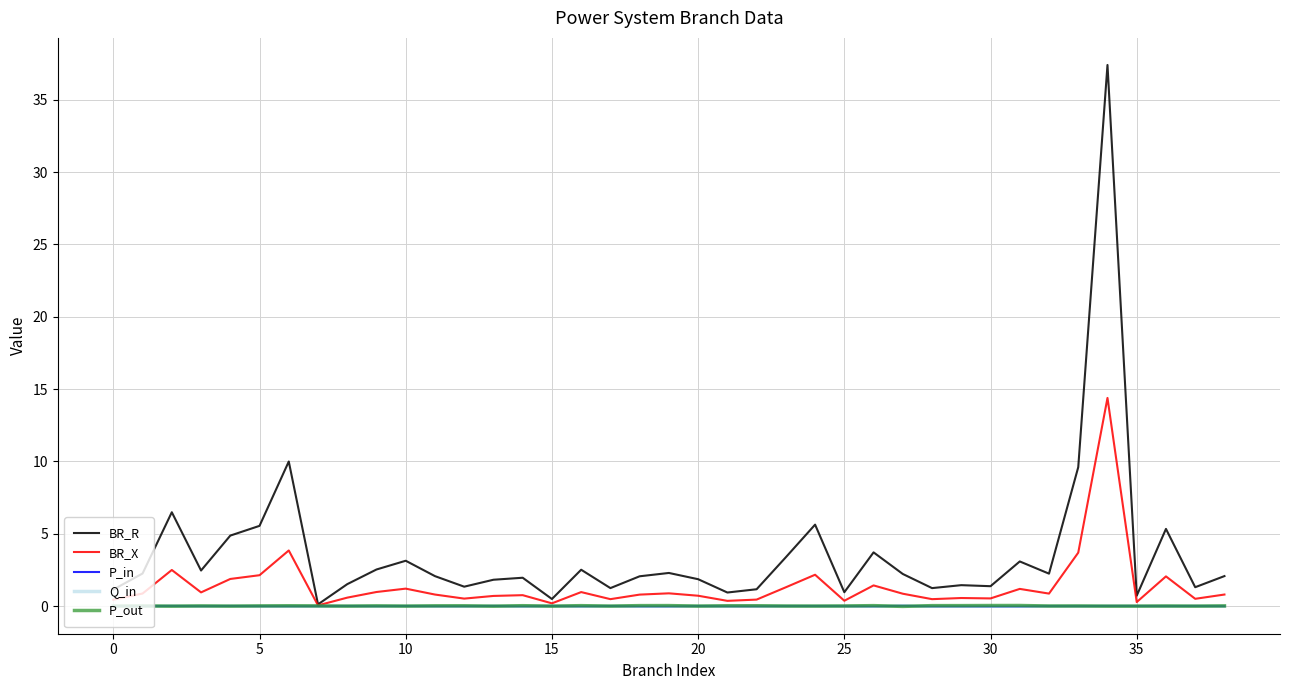

Which series has the largest range (max minus min)?

BR_R